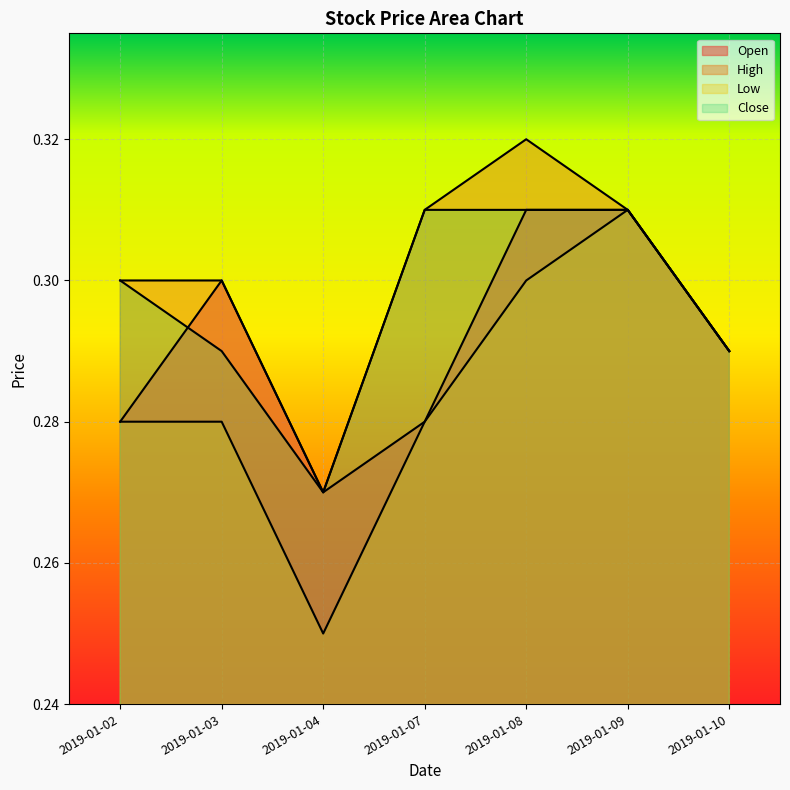

What are all the series names shown in the legend?

Open, High, Low, Close